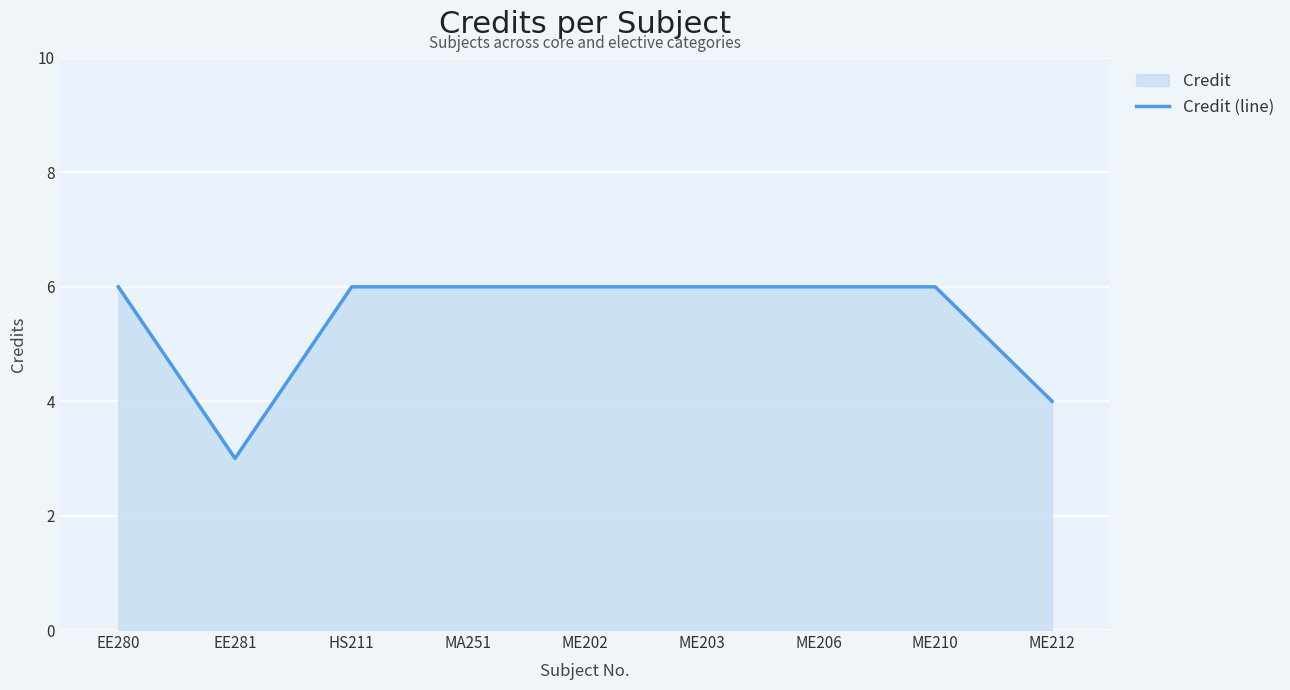

What is the change in value from EE280 to EE281?

-3